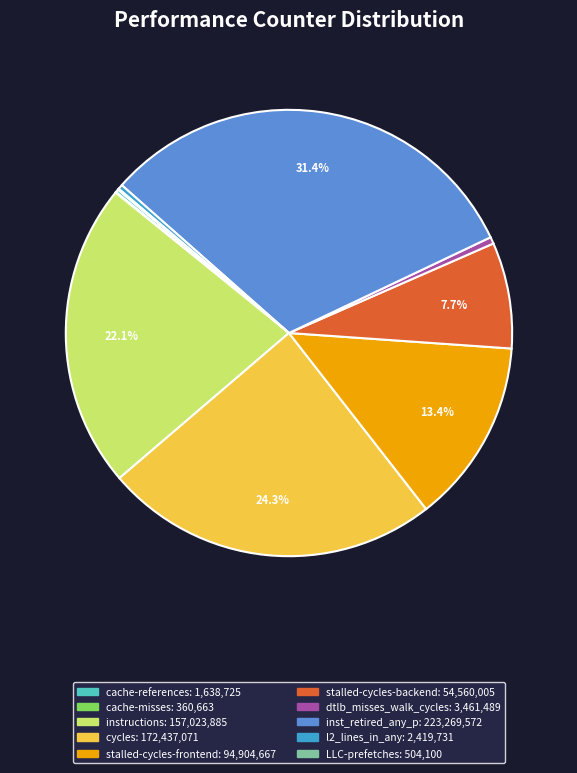

What percentage is NOT represented by stalled-cycles-frontend?

86.6%